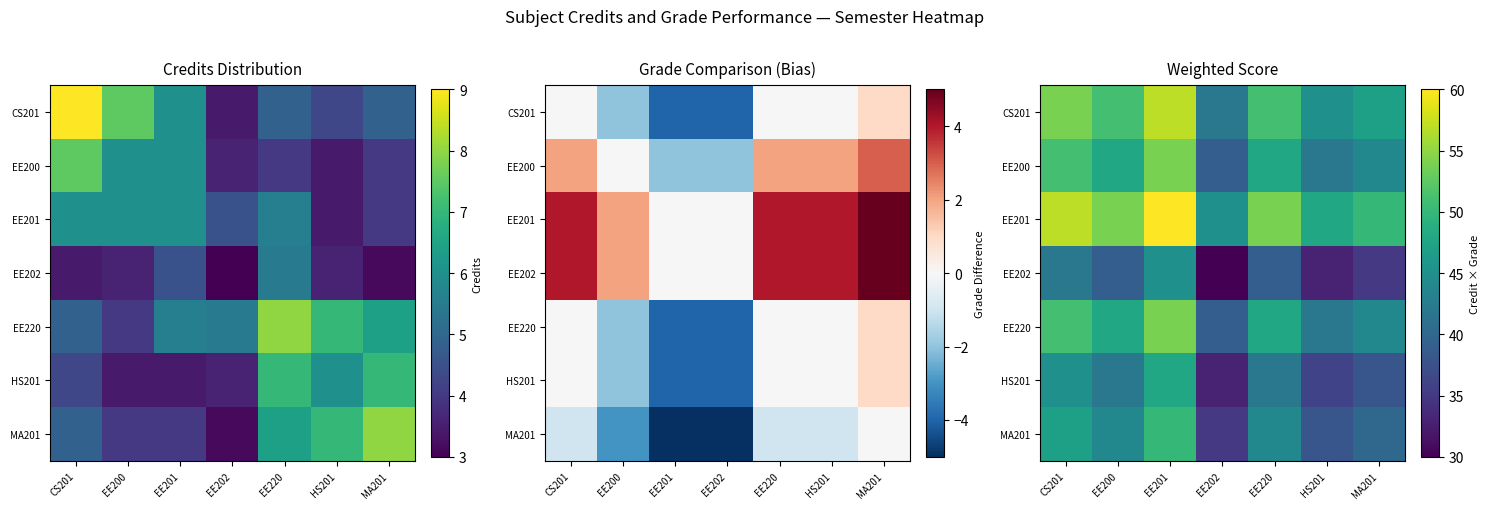

Which has a higher value, CS201 or HS201?

CS201